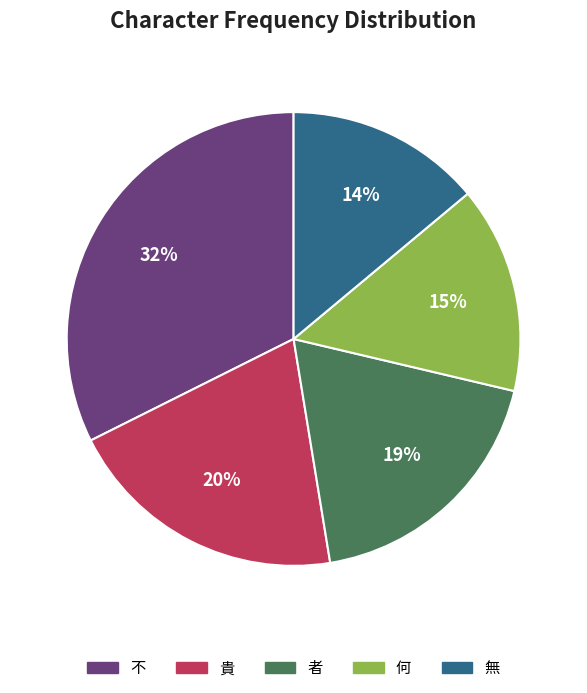

The 貴 slice represents 28% of the pie. True or false?

False